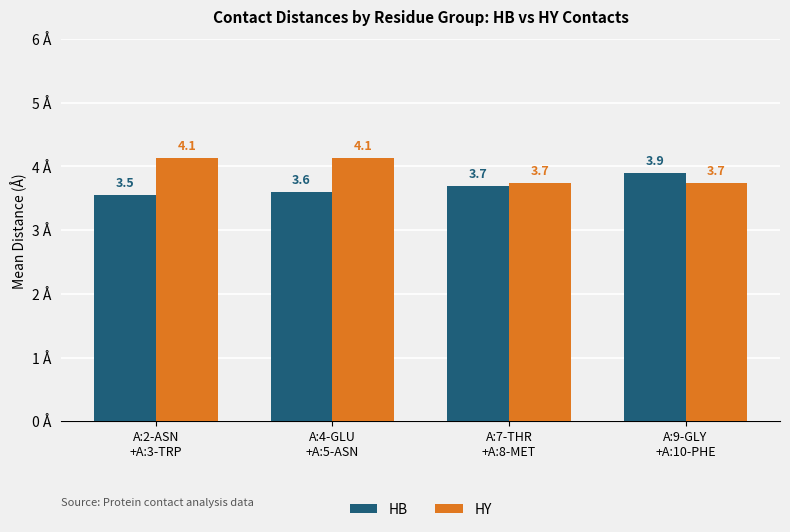

What is the difference between the second highest and minimum values in the HY series?

0.4